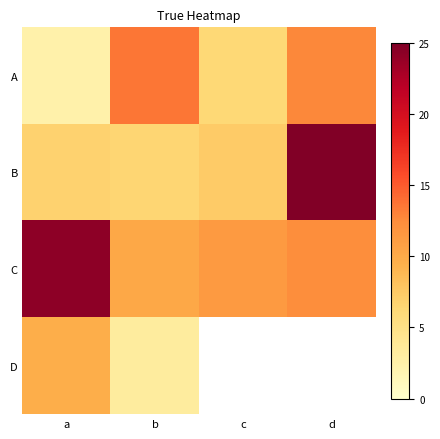

Which has a higher value, b or c?

b